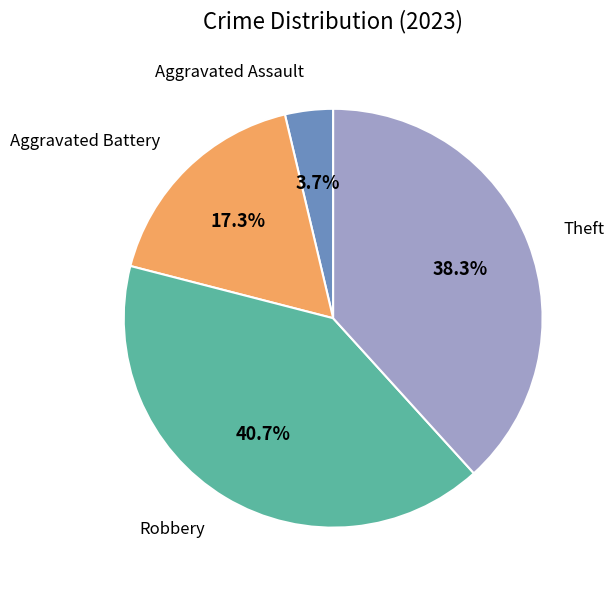

Is there any slice that represents more than half of the pie?

No